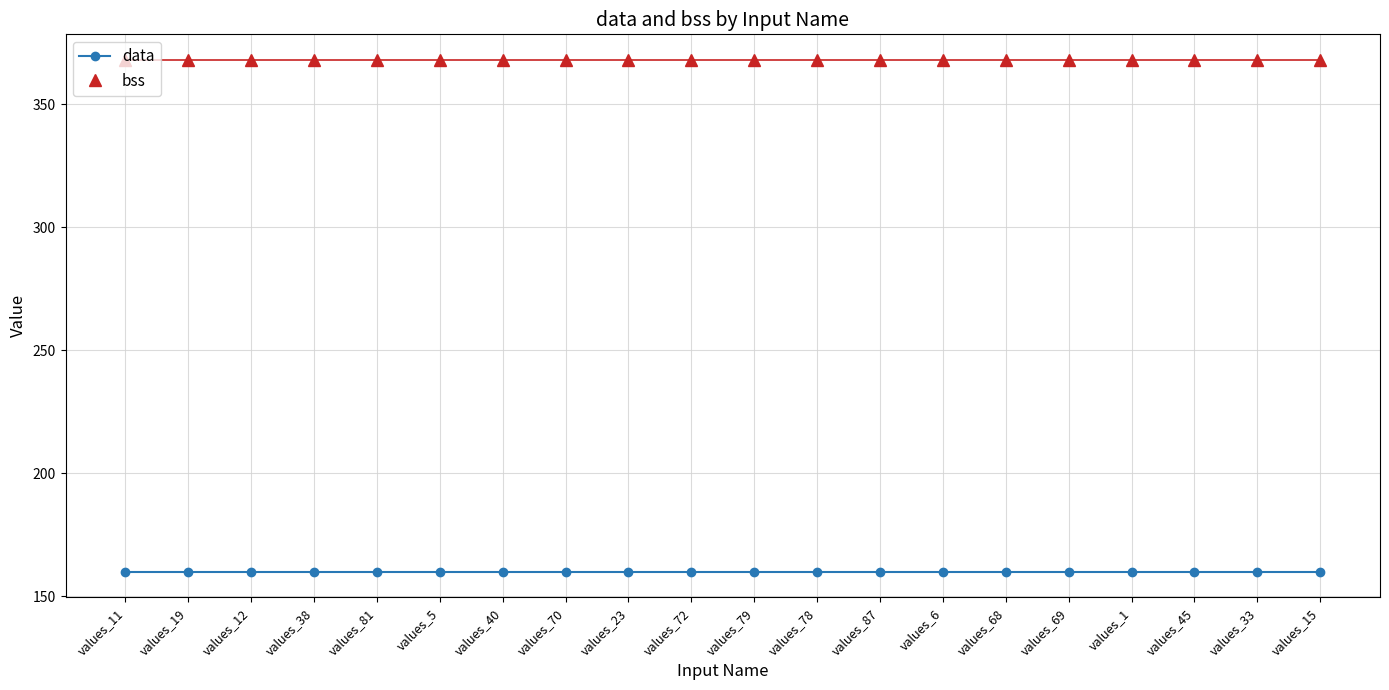

Rank the series at values_81 from highest to lowest value.

bss, data